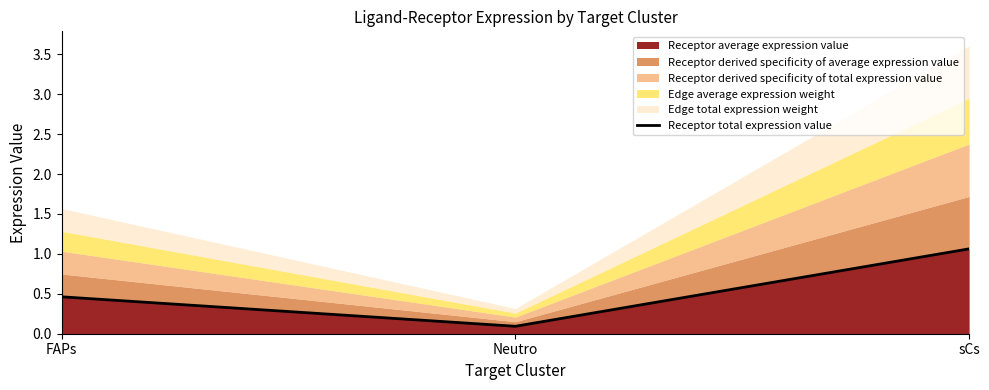

What is the value of the 2nd point from the left?

0.1